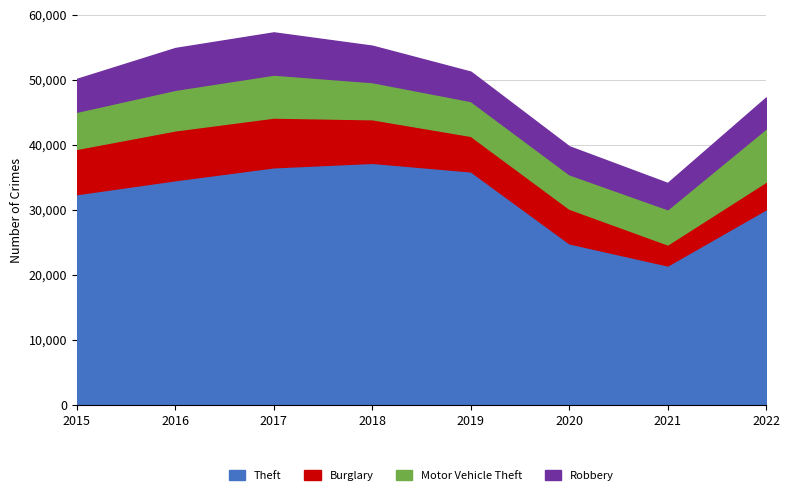

At 2020, list the series in order from largest to smallest.

Theft, Burglary, Motor Vehicle Theft, Robbery